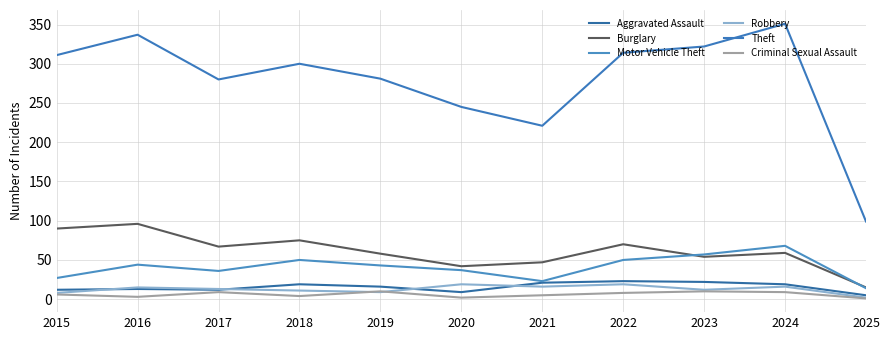

True or false: Theft and Aggravated Assault intersect in this chart.

False